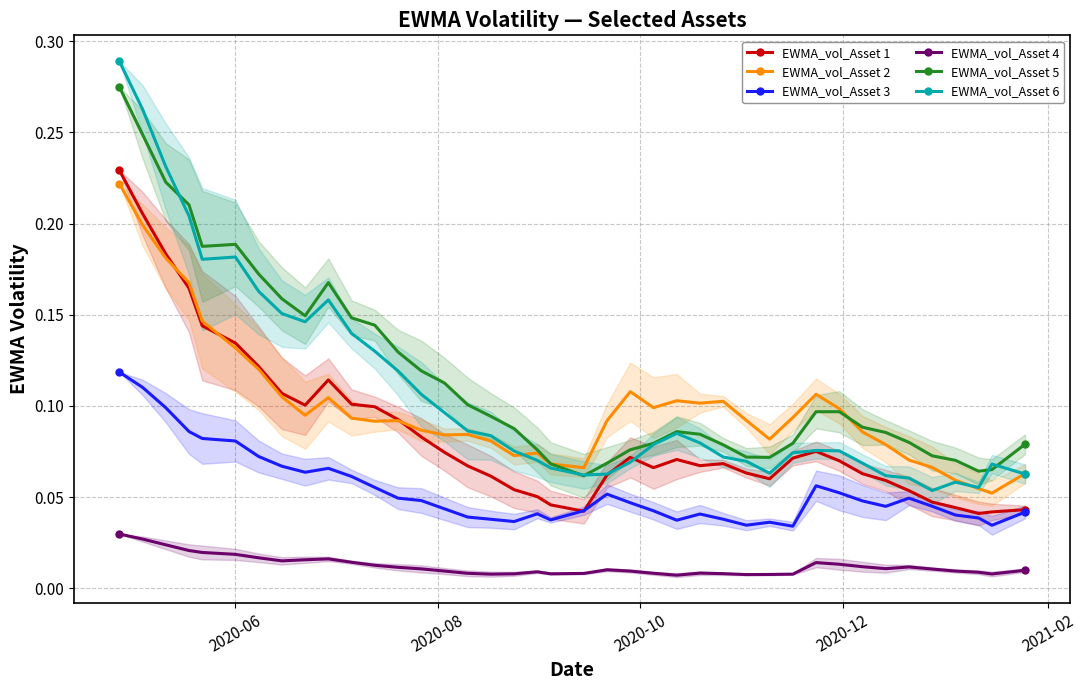

What is the difference between the second highest and minimum values in the EWMA_vol_Asset 3 series?

0.1